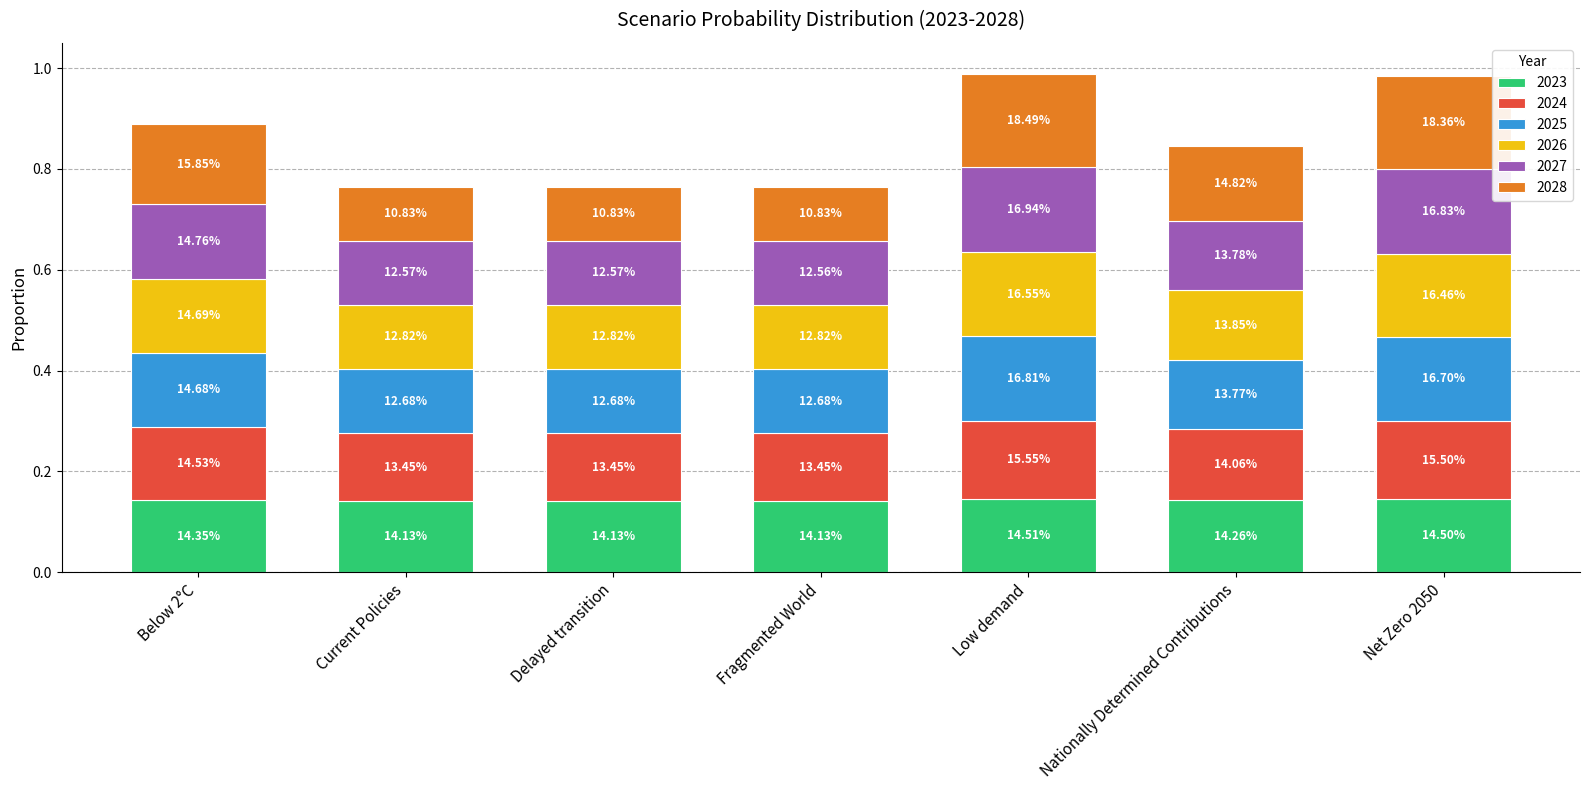

Does the chart contain any negative values?

No